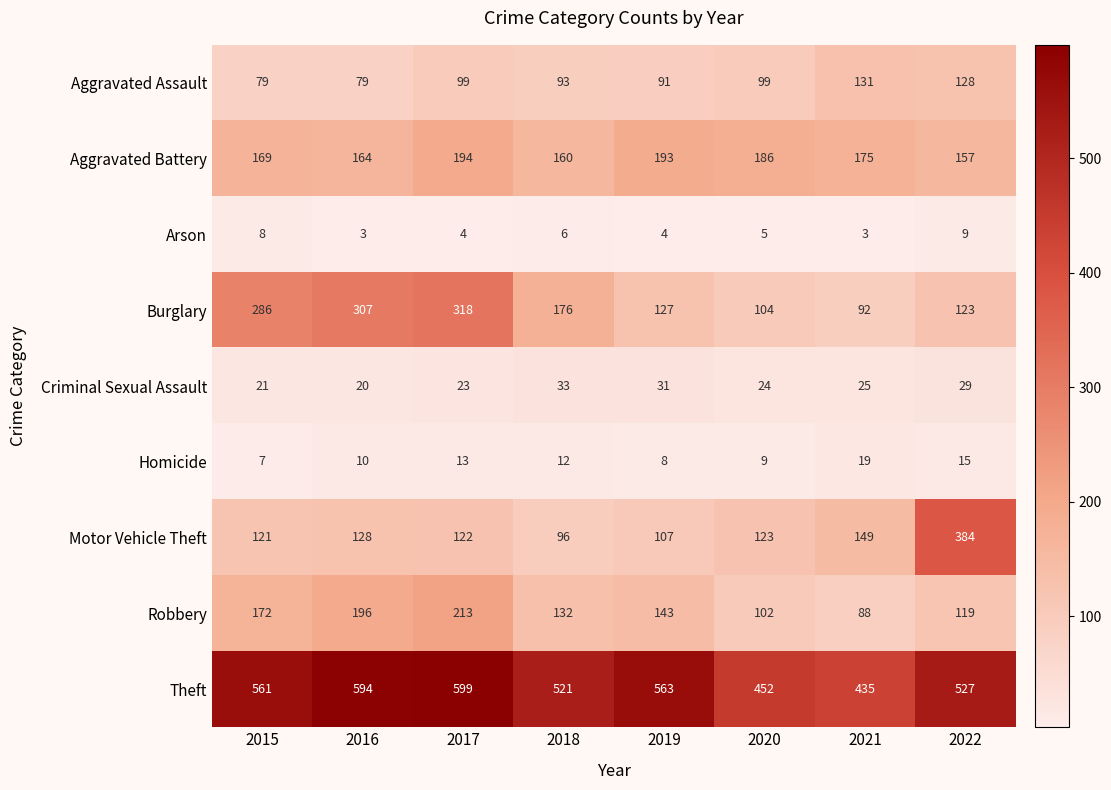

Which category has the highest value in the Robbery series?

2017